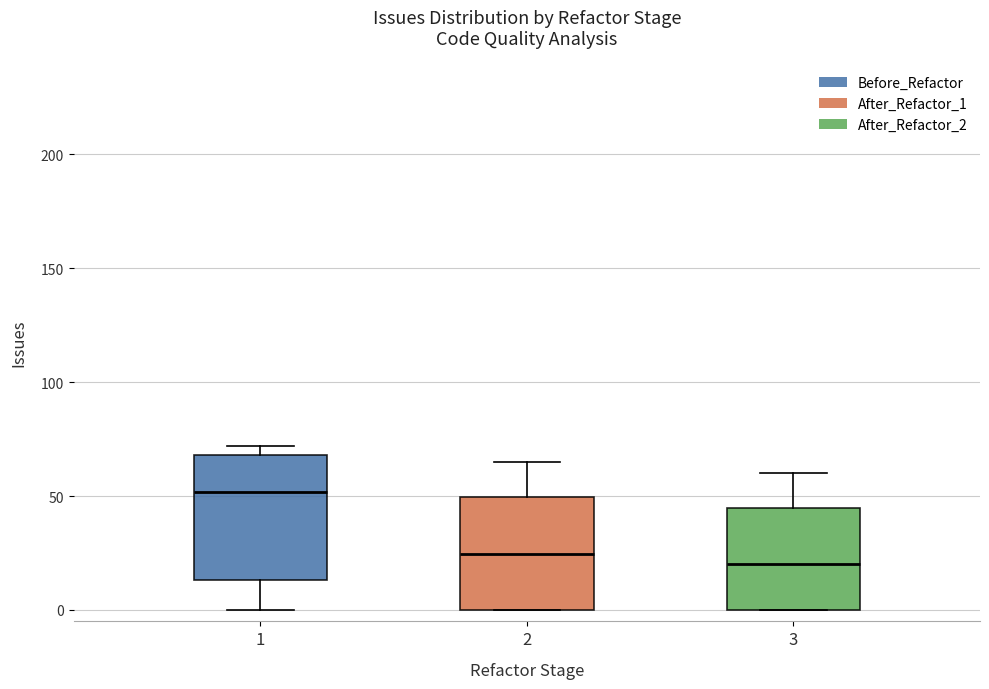

Reading left to right, read every box against the y-axis: the position of its median line, the range the box covers, and the ends of its whiskers. The values are not printed on the chart, so give them approximately, as read against the axis.

1: median 50, box 15 to 70, whiskers 0 to 70 (just above the box's upper edge)
2: median 25, box 0 to 50, whiskers 0 to 65
3: median 20, box 0 to 45, whiskers 0 to 60